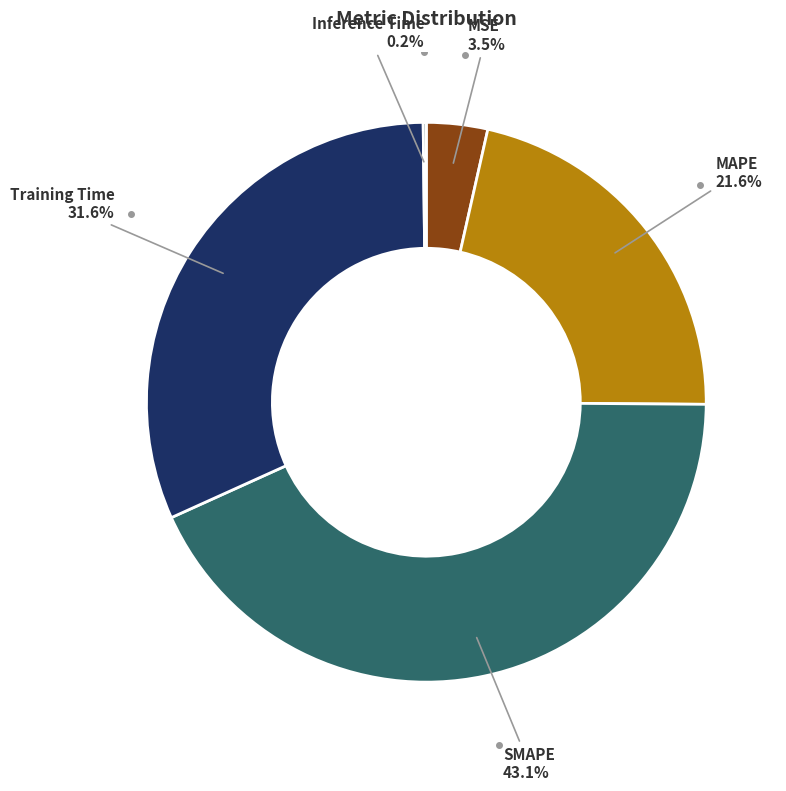

To the nearest percent, what is the difference between the largest and smallest slice percentages?

43%